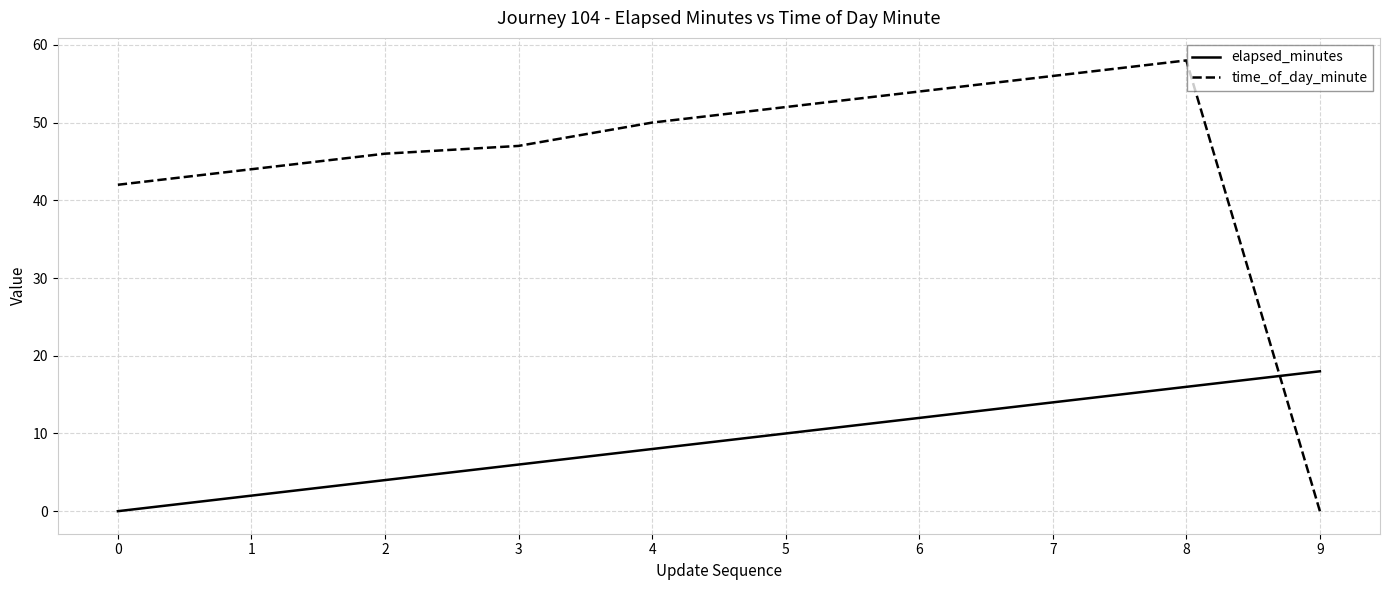

Which series has the widest spread of values?

time_of_day_minute